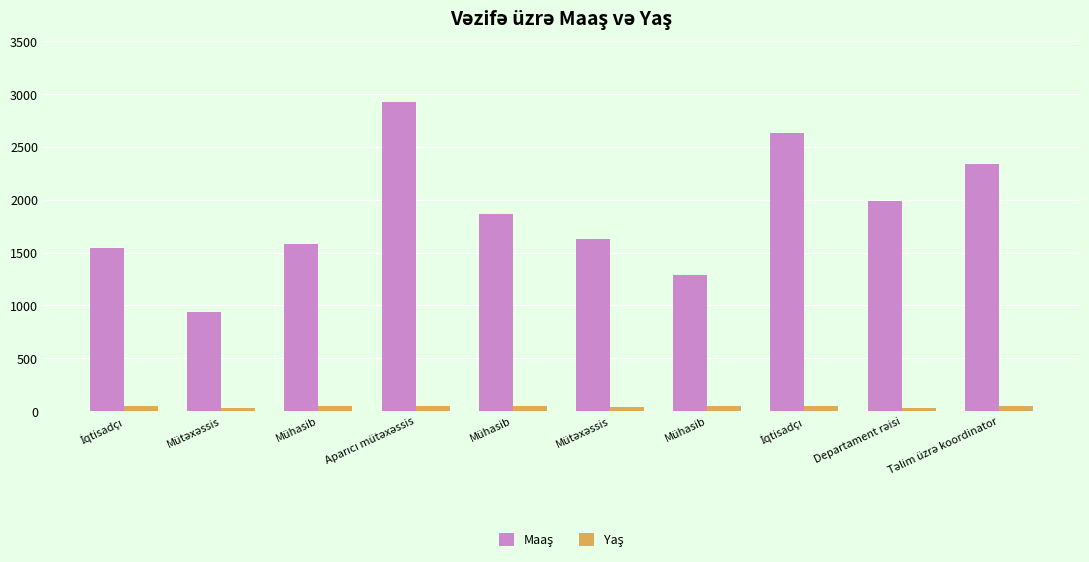

Which category has the highest value in the Yaş series?

Mühasib